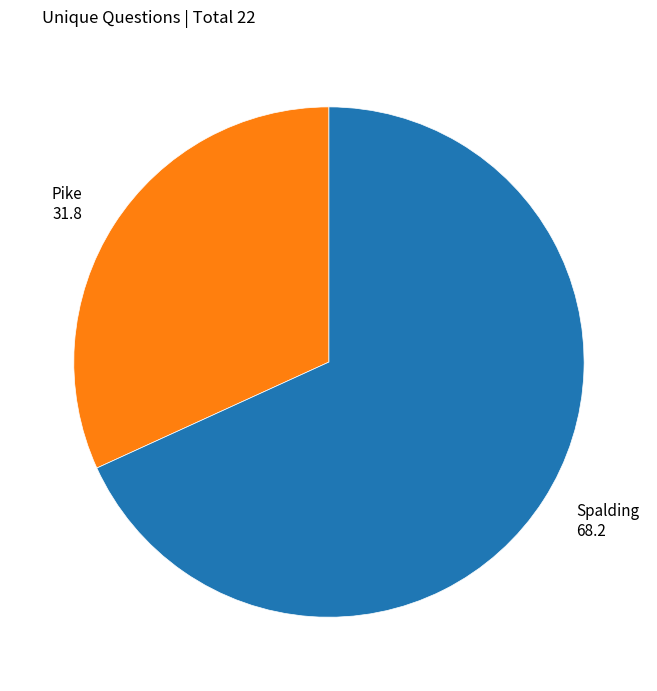

Is there any slice that represents more than half of the pie?

Yes